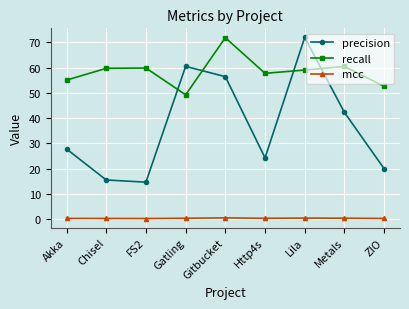

Between FS2 and Gitbucket, which series saw the biggest shift?

precision